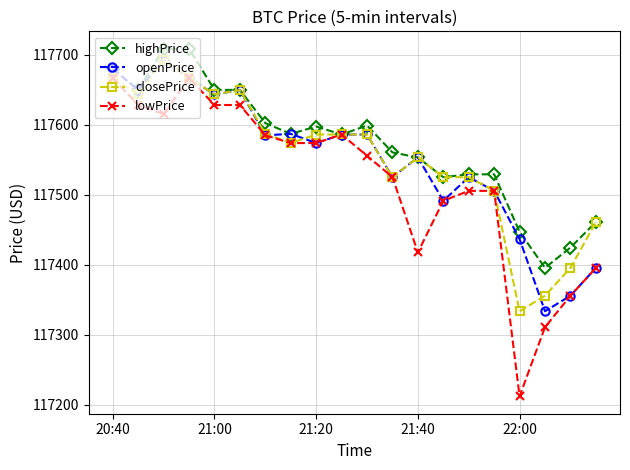

True or false: lowPrice has more than 1 points higher than both neighbors.

True